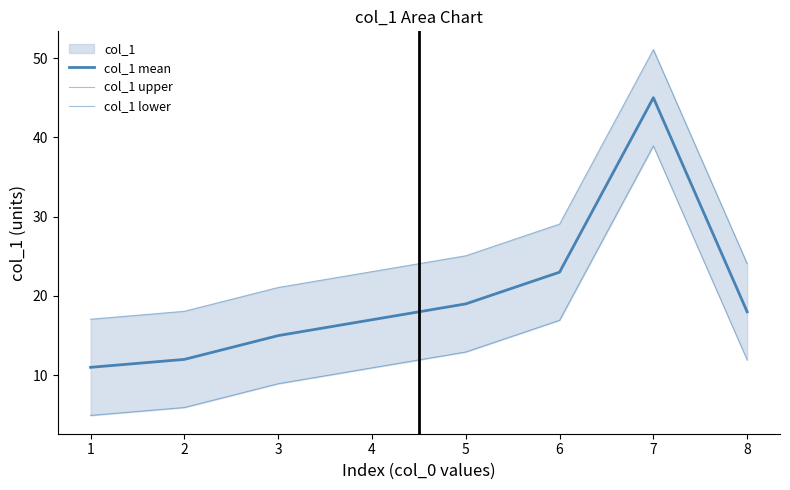

Does the chart have visible grid lines?

No